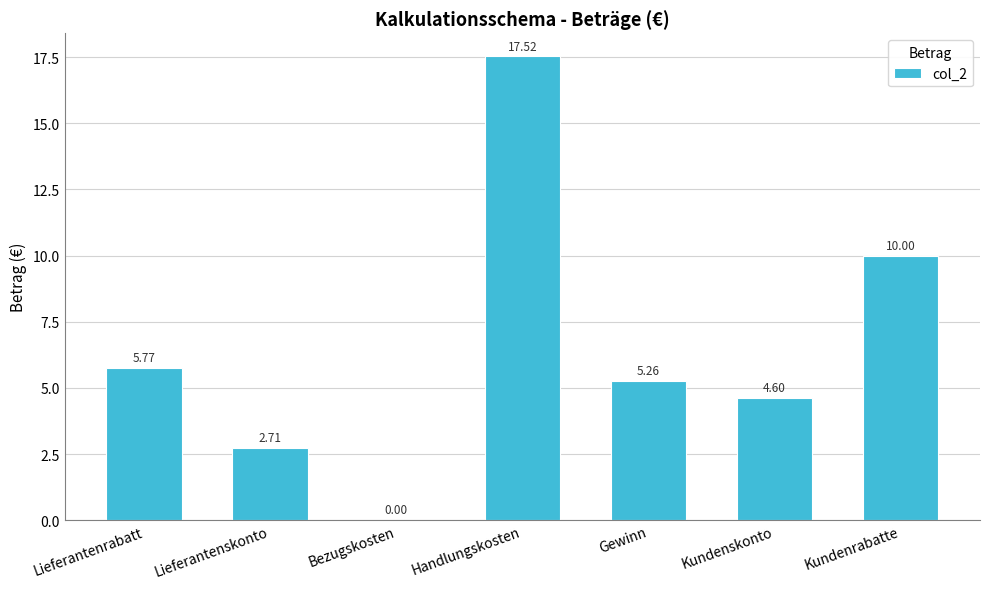

Count the number of categories in the chart.

7